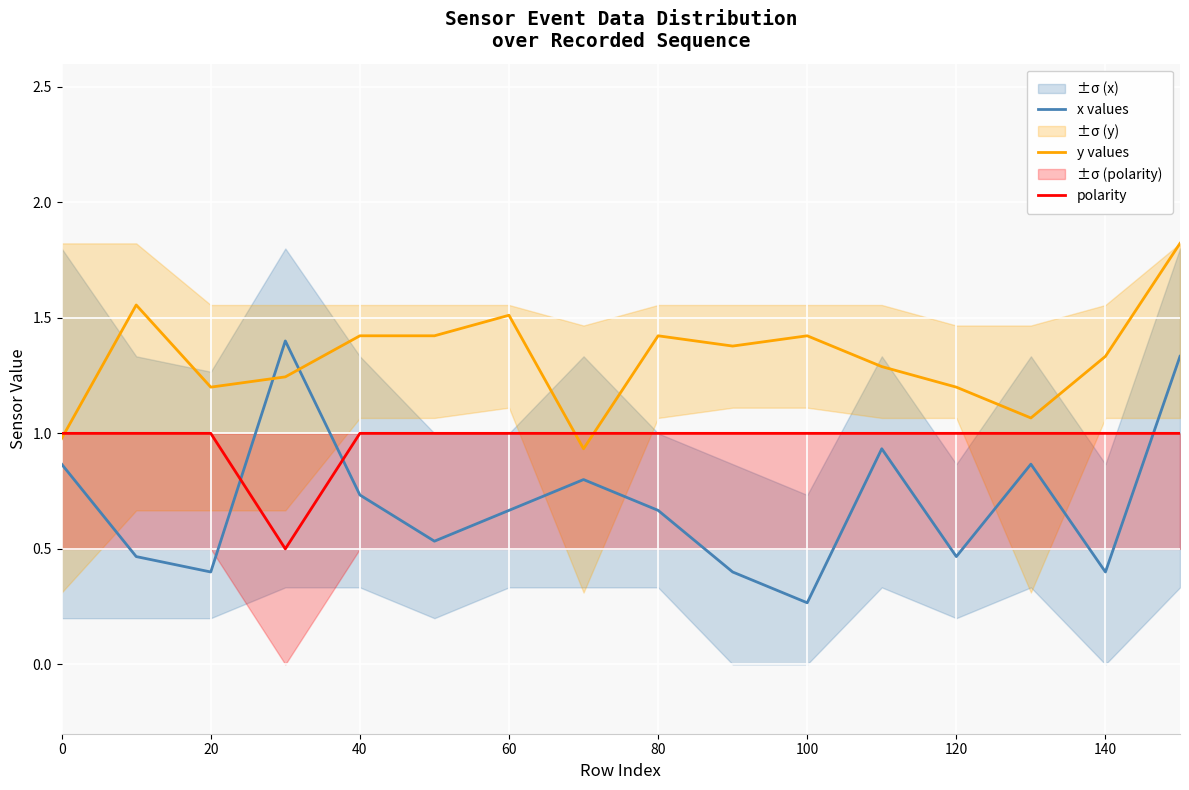

What is the maximum value for y values?

1.8